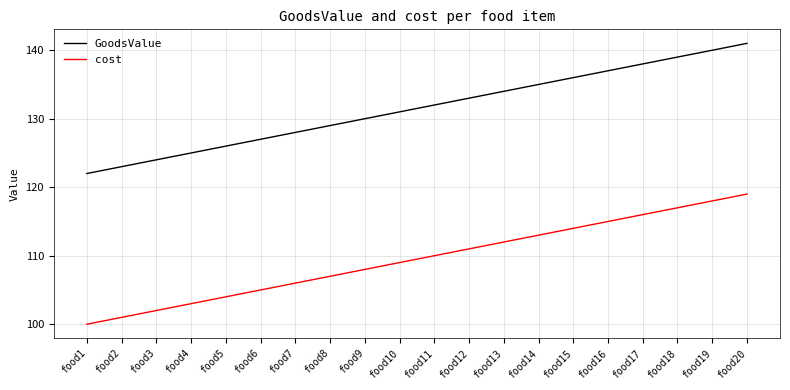

What is the difference between the highest and lowest values at food15?

22